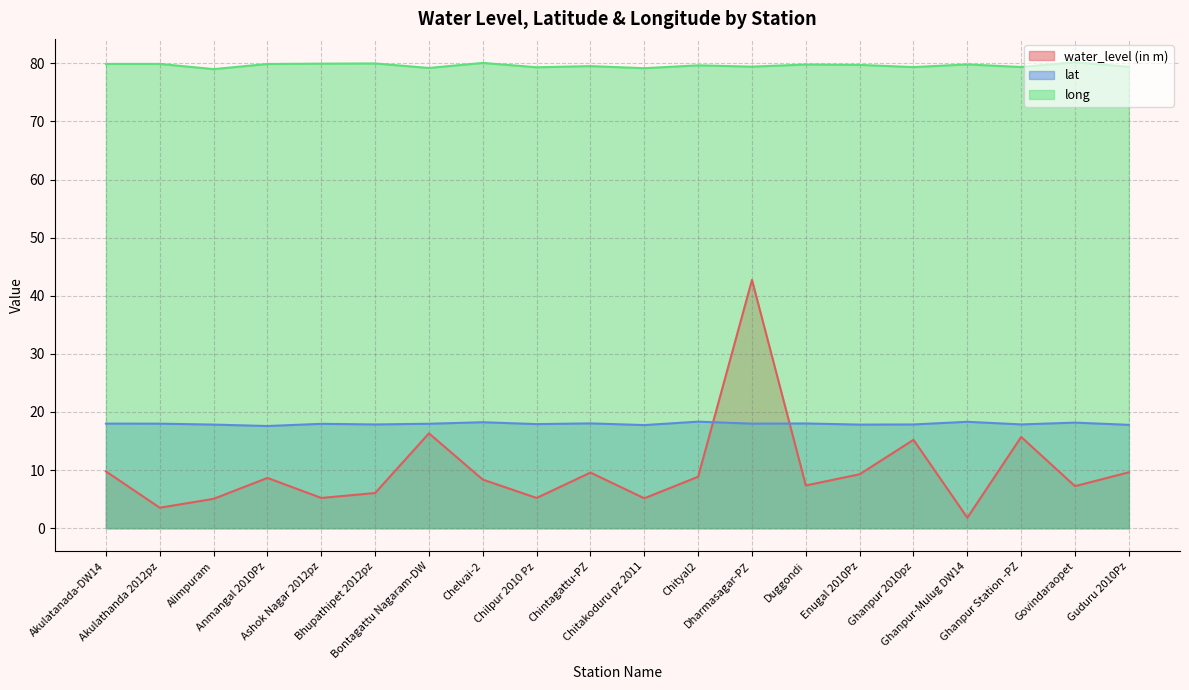

Is the value of water_level (in m) at Bontagattu Nagaram-DW greater than the value of lat at Chilpur 2010 Pz?

No